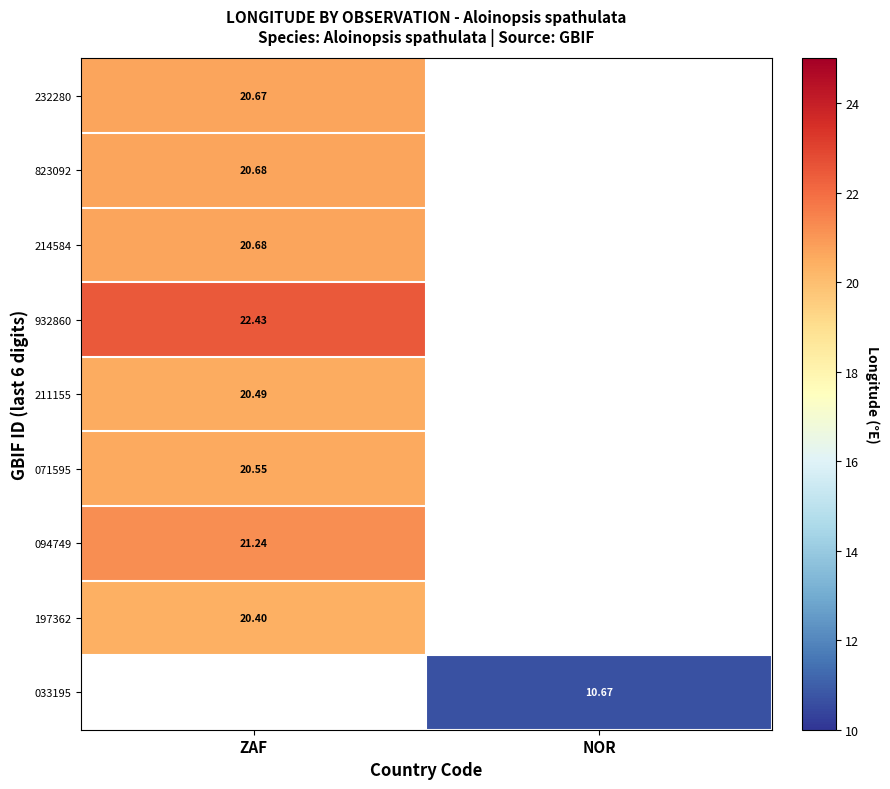

What is the lowest value of the 932860 series?

22.4